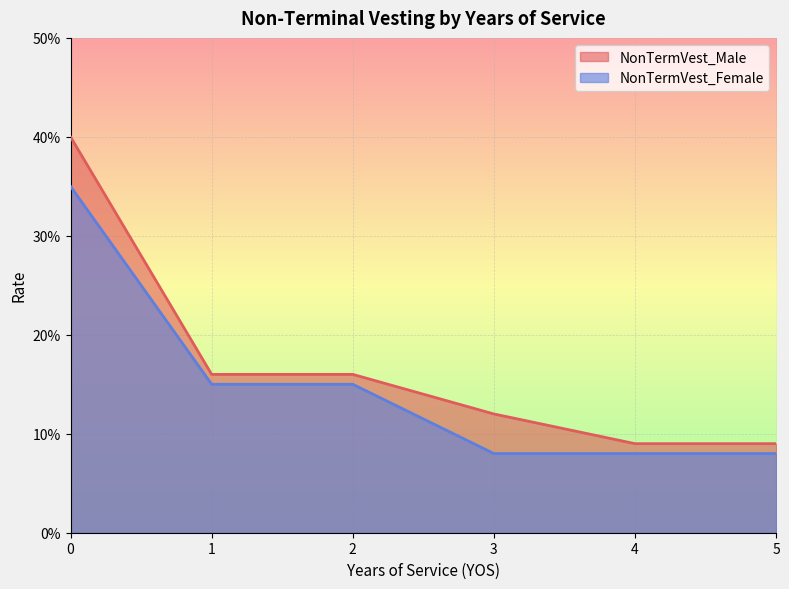

The value of NonTermVest_Male at 5 is 0.1. True or false?

True